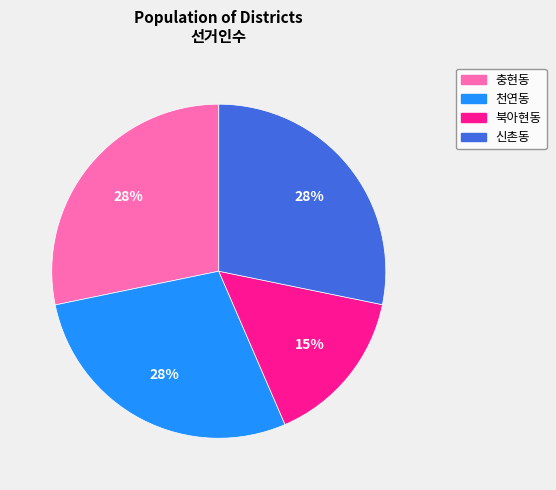

Combined, do 충현동 and 북아현동 account for over 50%?

No